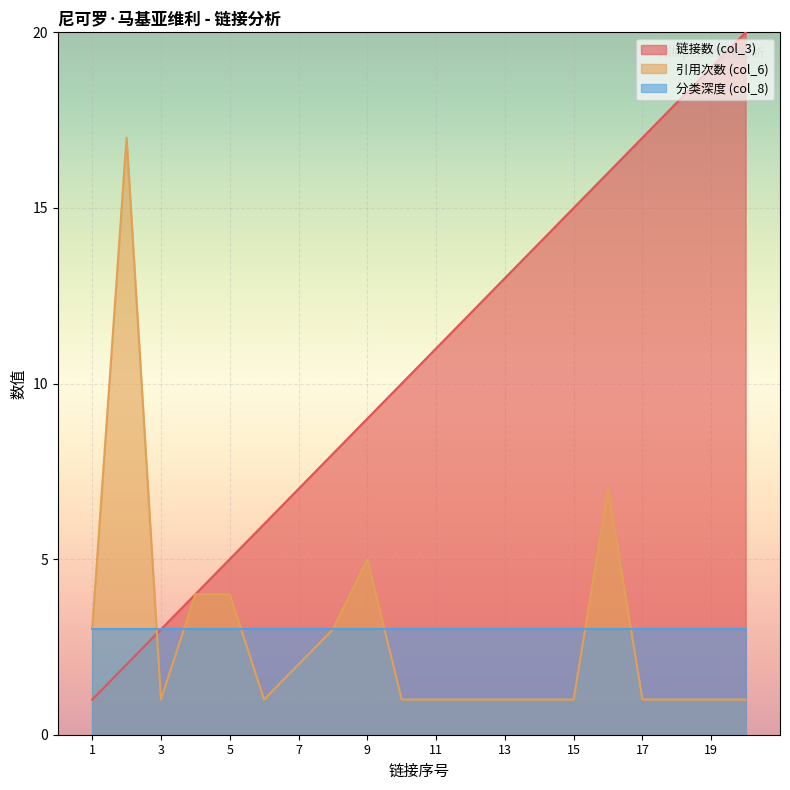

Rank the series by their maximum value, from lowest to highest.

分类深度 (col_8), 引用次数 (col_6), 链接数 (col_3)